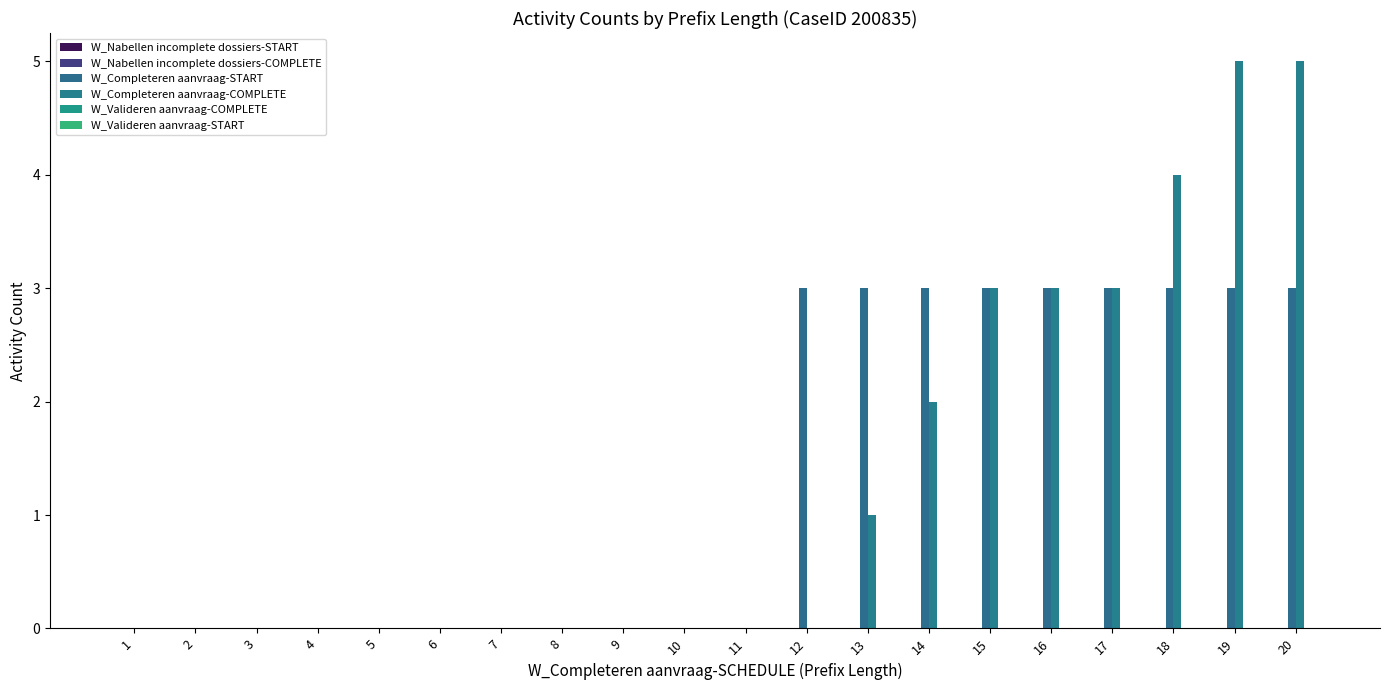

Which has a higher value, 14 or 2?

14